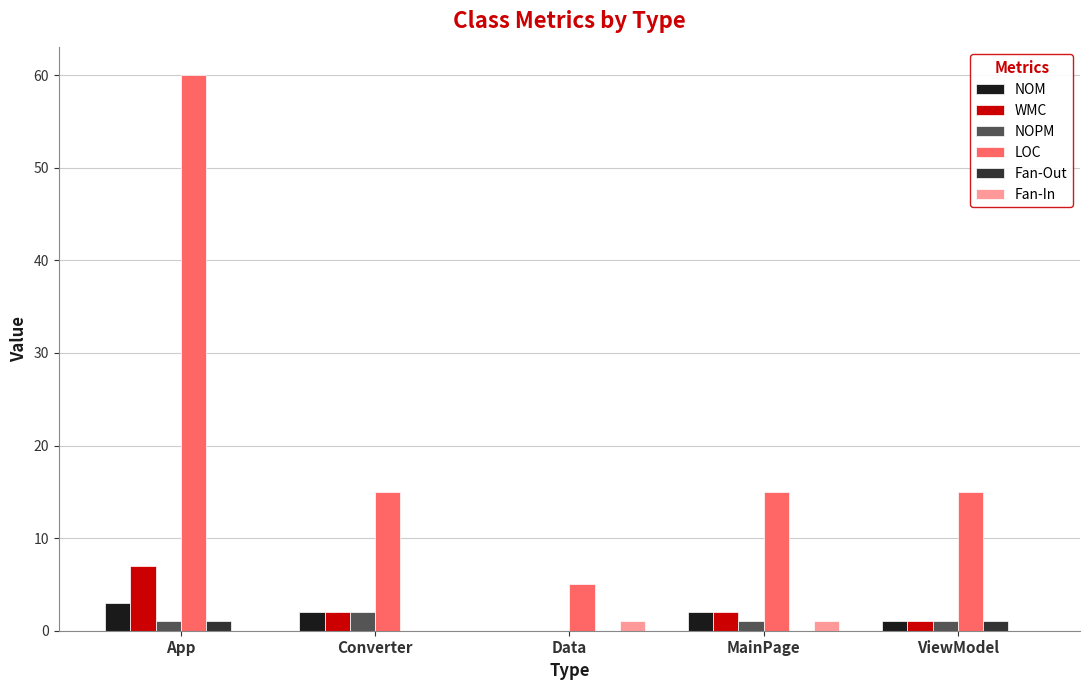

Which category has the highest value across all series?

App